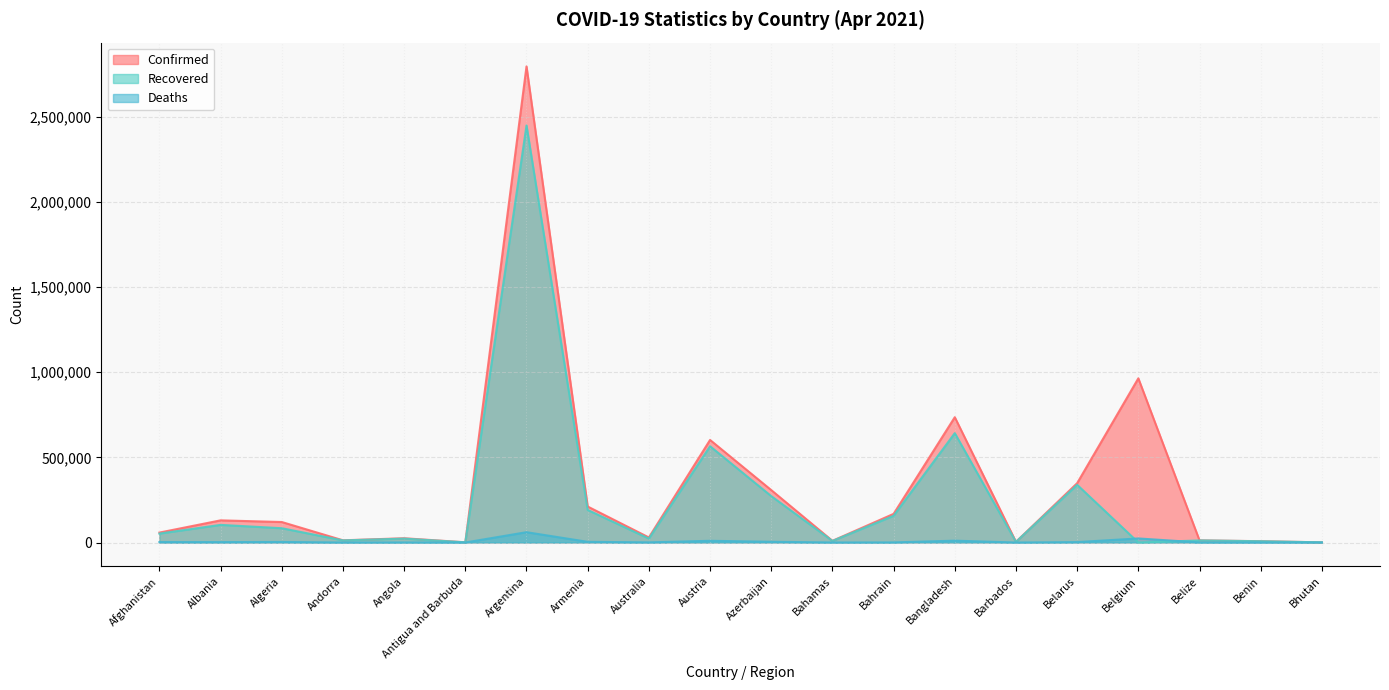

True or false: Confirmed and Recovered intersect in this chart.

False